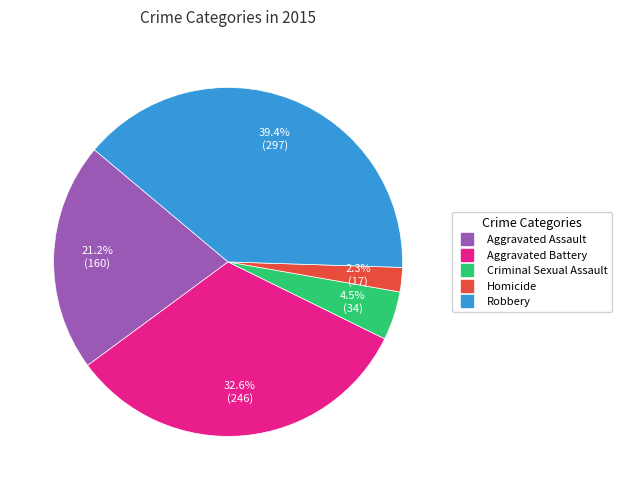

To the nearest percent, what is the difference between the largest and smallest slice percentages?

37%